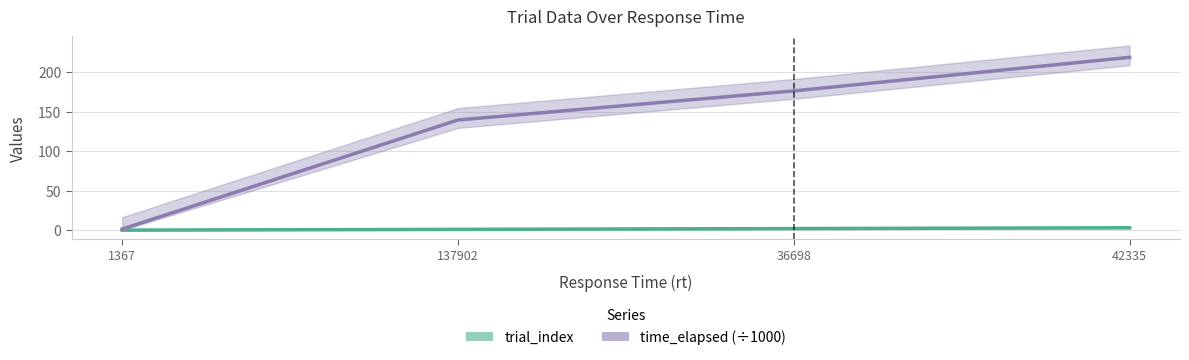

True or false: time_elapsed (÷1000) and trial_index cross at least once.

False